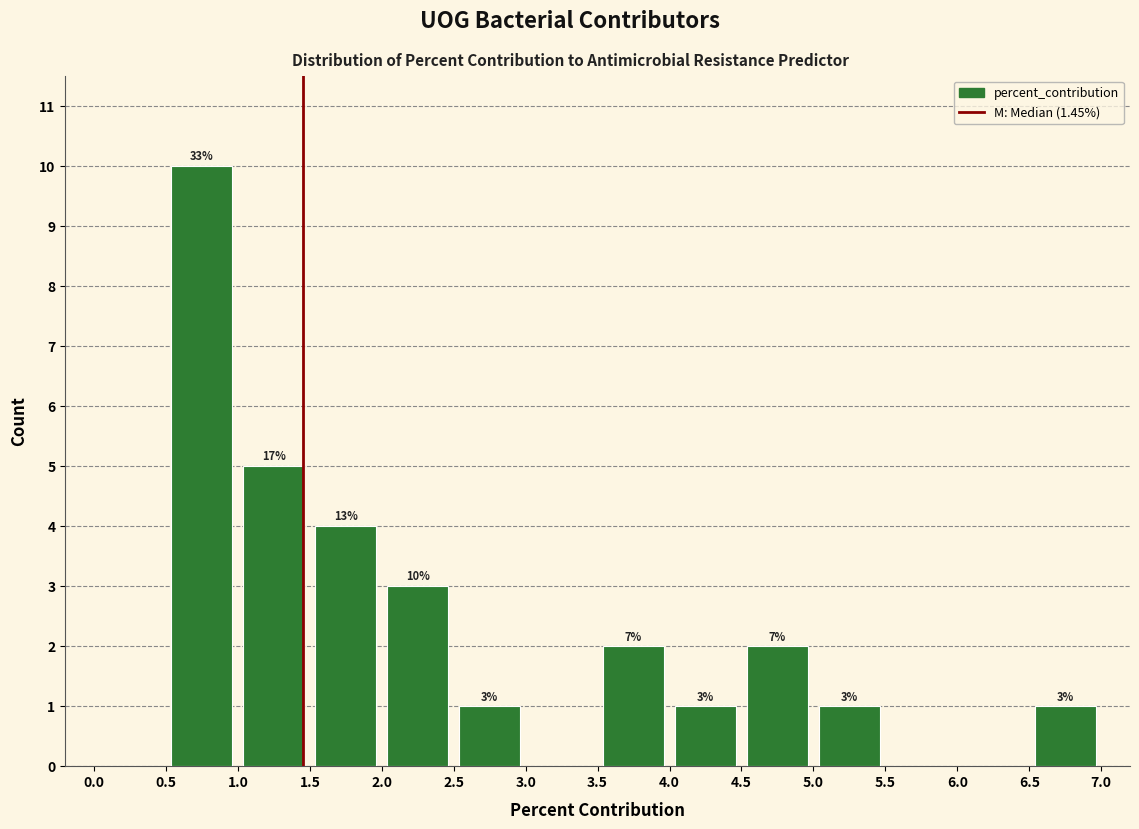

Which range on the x-axis has the tallest bar?

0.5 to 1.0